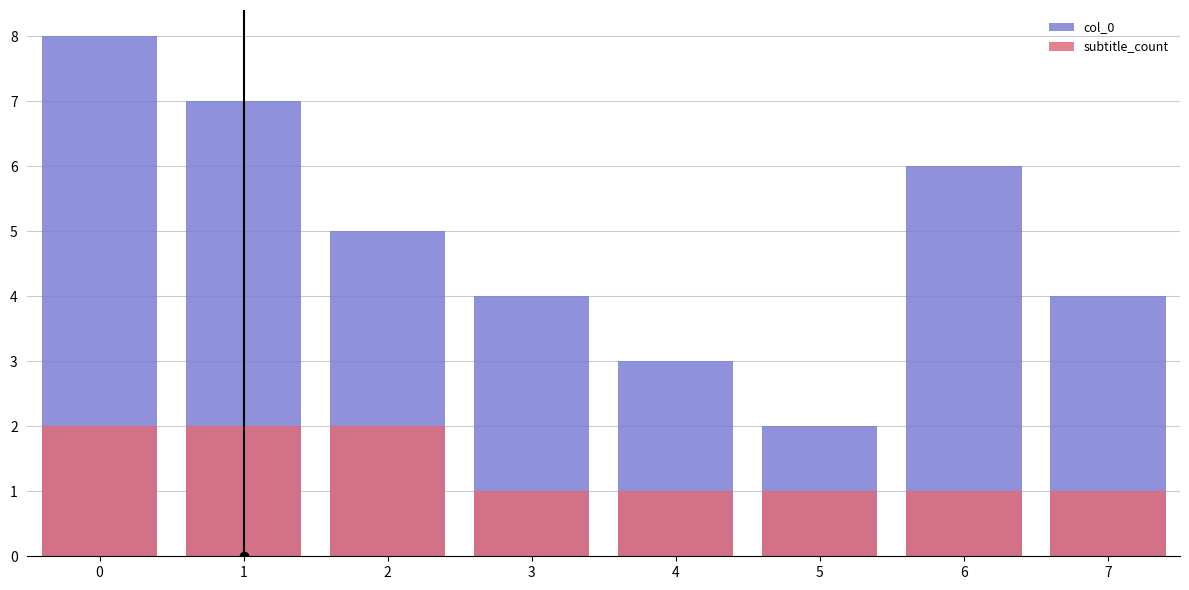

How many col_0 values are between 4 and 7?

5